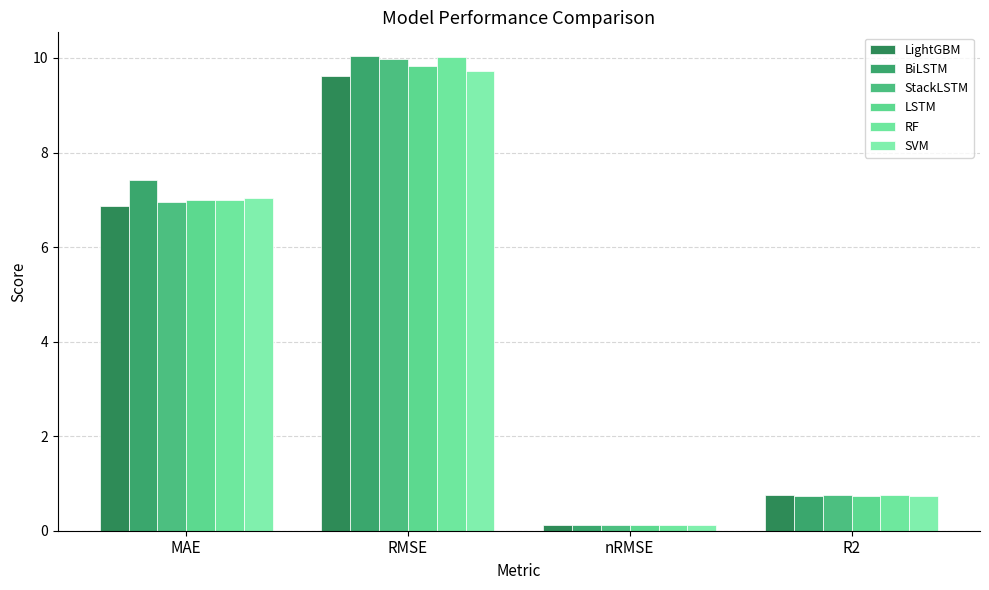

Reading right to left, extract all data points from this chart.

LightGBM: R2=0.8	nRMSE=0.1	RMSE=9.6	MAE=6.9
BiLSTM: R2=0.7	nRMSE=0.1	RMSE=10.0	MAE=7.4
StackLSTM: R2=0.8	nRMSE=0.1	RMSE=10.0	MAE=7.0
LSTM: R2=0.7	nRMSE=0.1	RMSE=9.8	MAE=7.0
RF: R2=0.8	nRMSE=0.1	RMSE=10.0	MAE=7.0
SVM: R2=0.7	nRMSE=0.1	RMSE=9.7	MAE=7.0